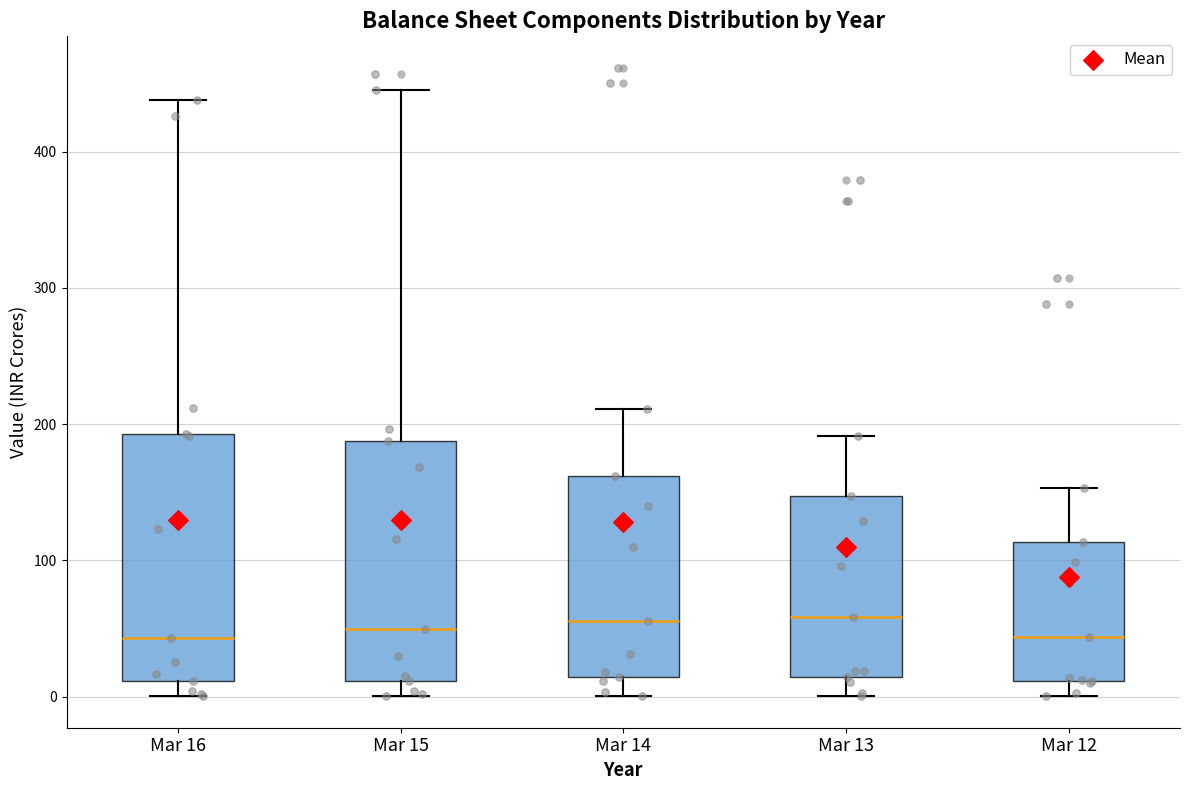

Reading left to right, read every box against the y-axis: the position of its median line, the range the box covers, and the ends of its whiskers. The values are not printed on the chart, so give them approximately, as read against the axis.

Mar 16: median 40, box 10 to 190, whiskers 0 to 440
Mar 15: median 50, box 10 to 190, whiskers 0 to 450
Mar 14: median 60, box 10 to 160, whiskers 0 to 210
Mar 13: median 60, box 10 to 150, whiskers 0 to 190
Mar 12: median 40, box 10 to 110, whiskers 0 to 150